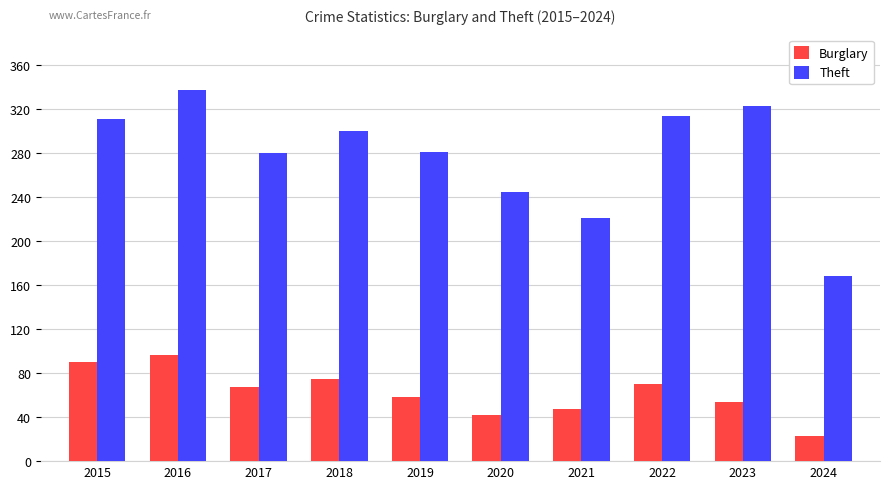

True or false: Burglary has a value of 54 at 2023.

True